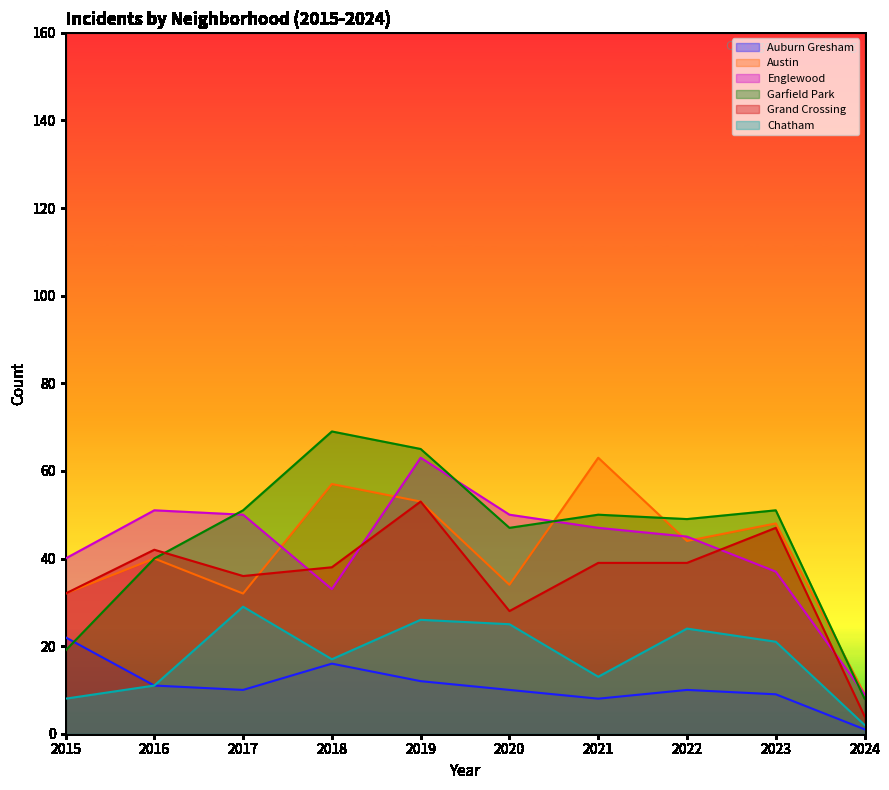

True or false: Chatham has a value of 8 at 2023.

False